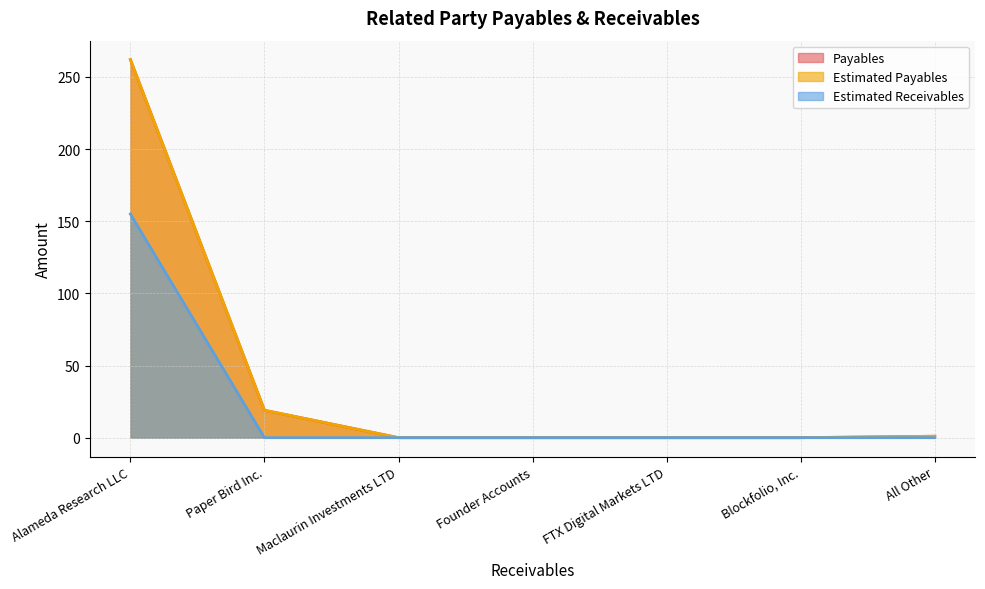

Between FTX Digital Markets LTD and Maclaurin Investments LTD, which is larger?

FTX Digital Markets LTD